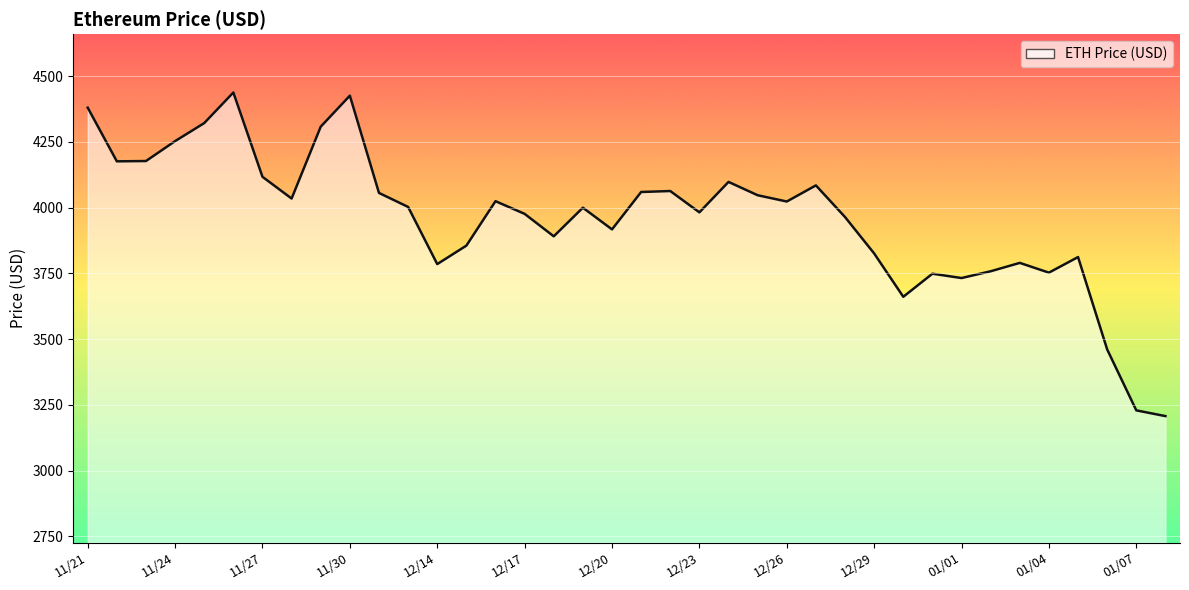

Count the number of categories in the chart.

38